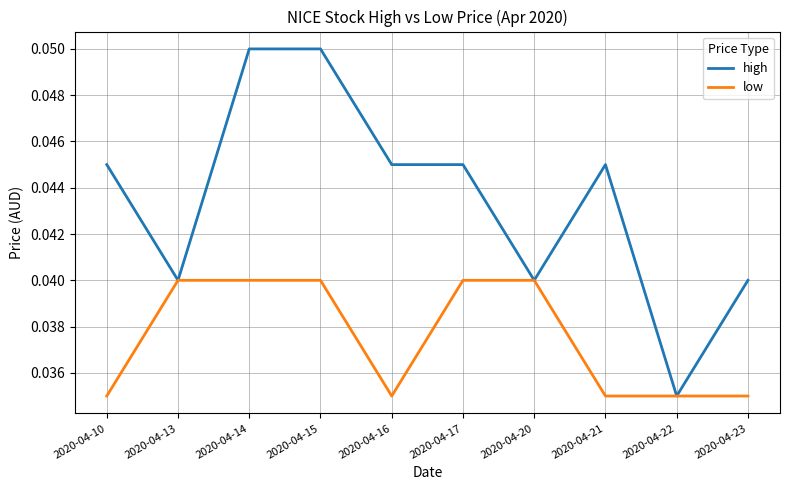

Does the chart have visible grid lines?

Yes